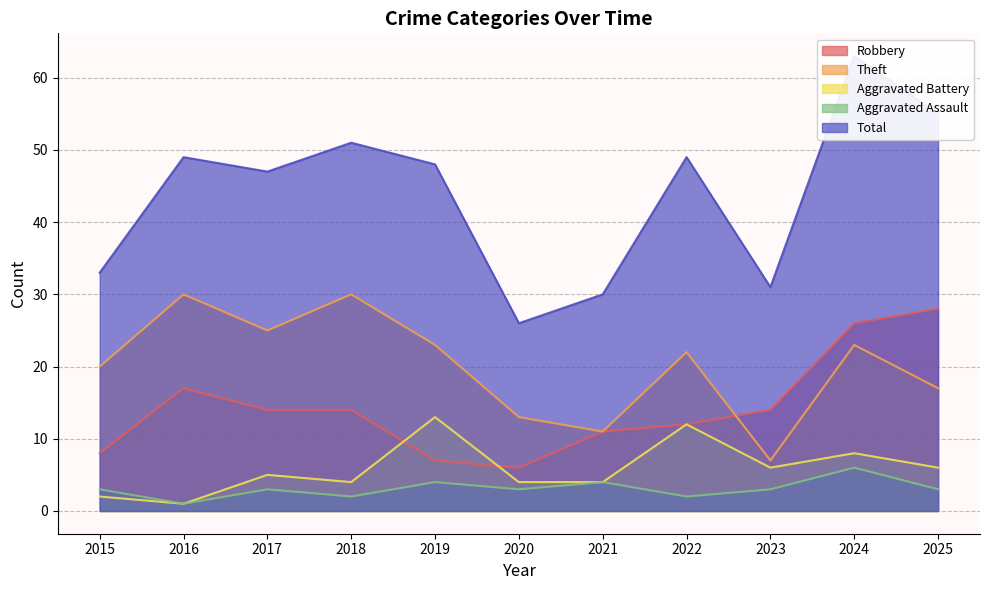

True or false: Total and Aggravated Battery cross at least once.

False